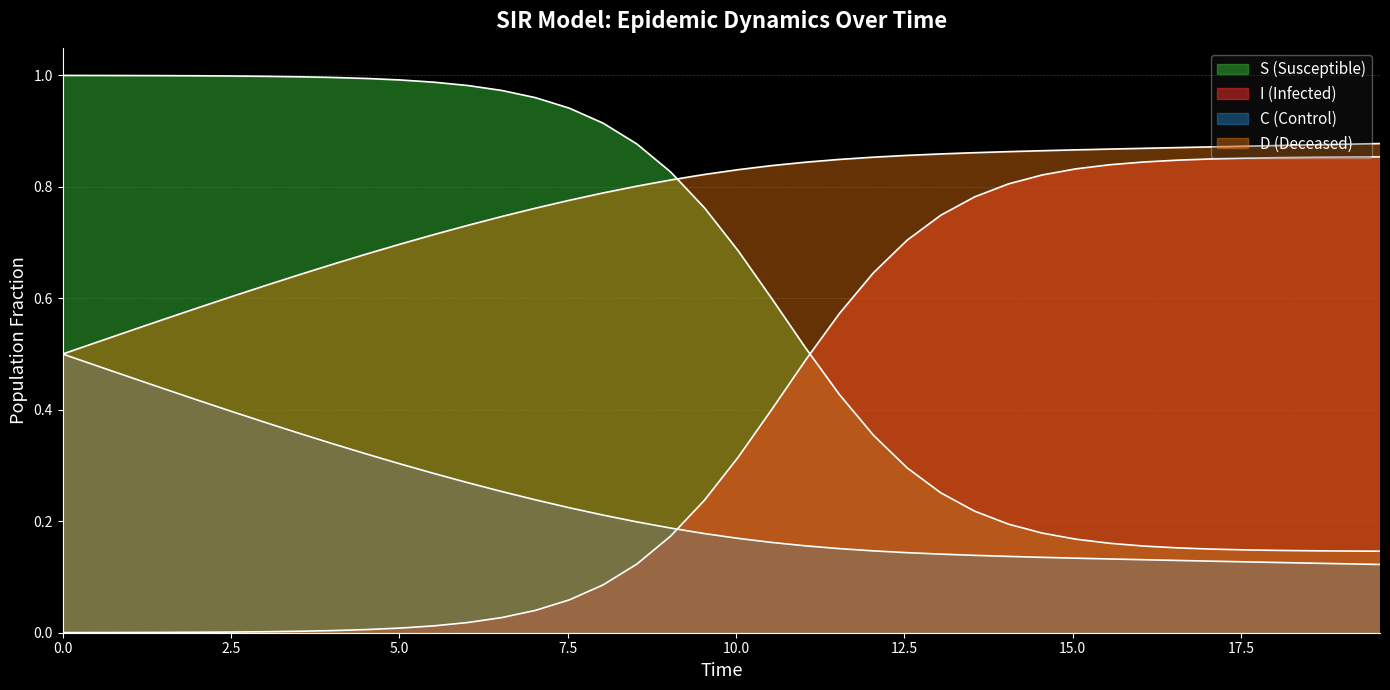

True or false: C and S cross at least once.

False